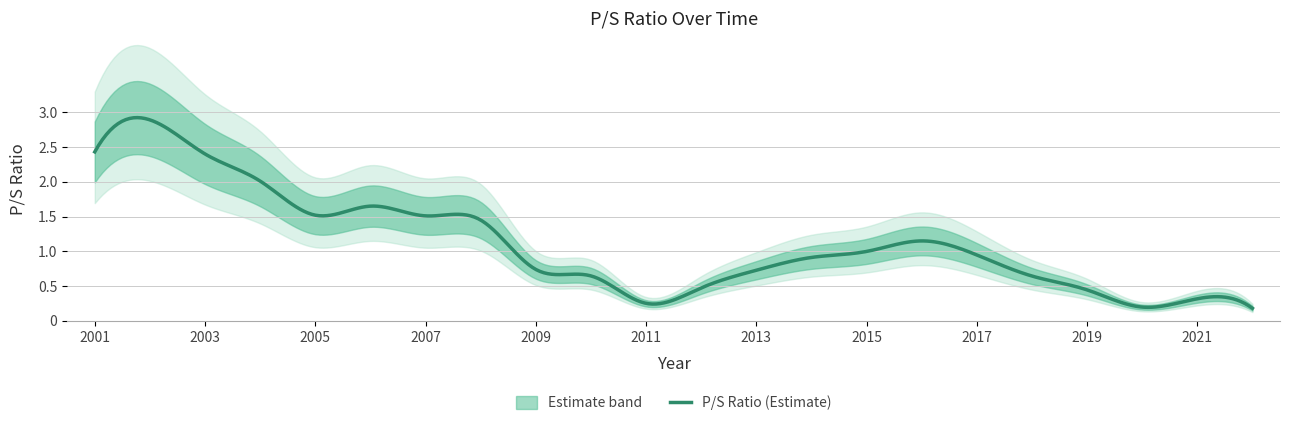

What is the sum of all values?

24.5